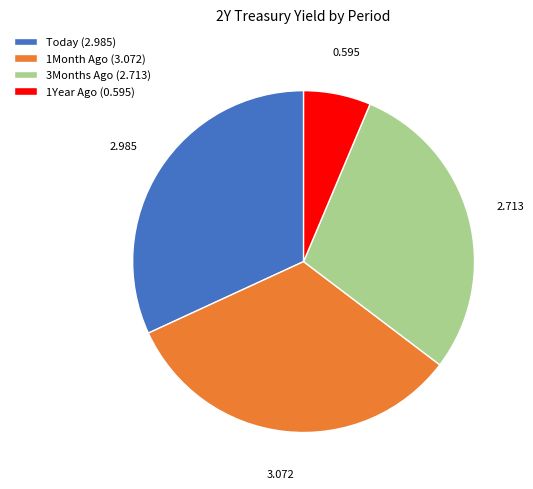

Does any single category account for the majority?

No